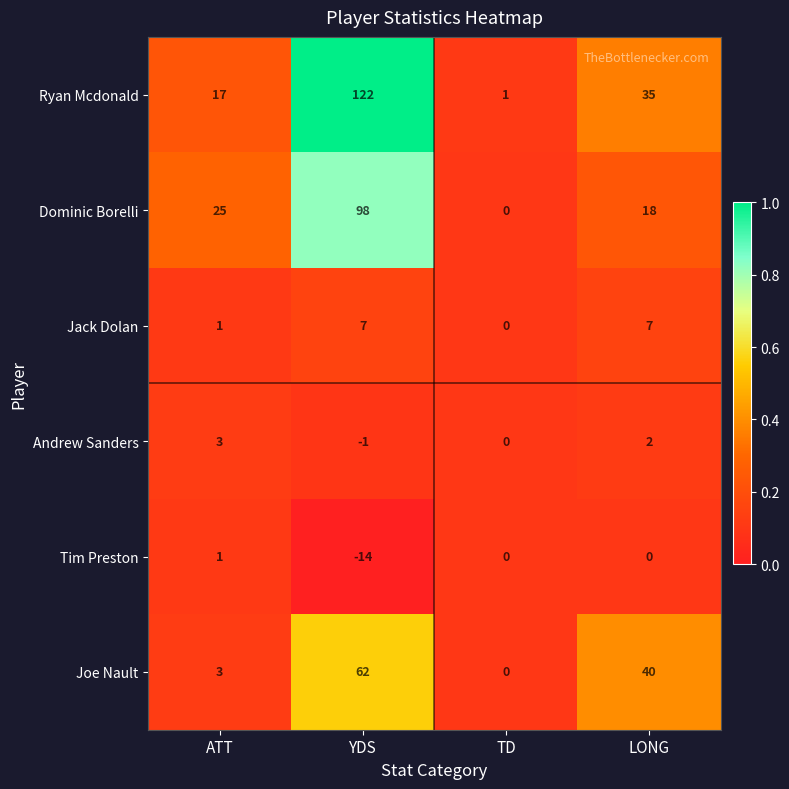

What is the difference between the maximum and minimum values in the Dominic Borelli series?

98